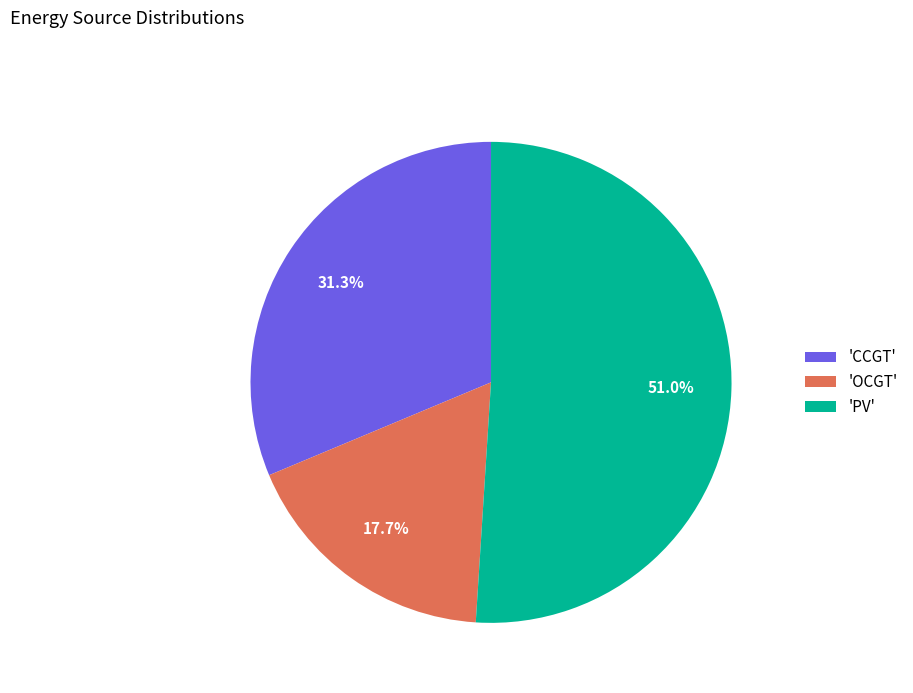

How many slices are in this pie chart?

3